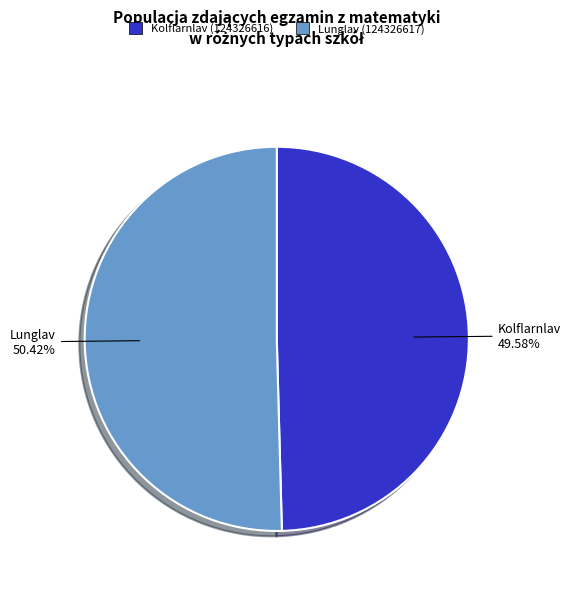

Is it true that Kolflarnlav (124326616) is 36% of the pie?

False